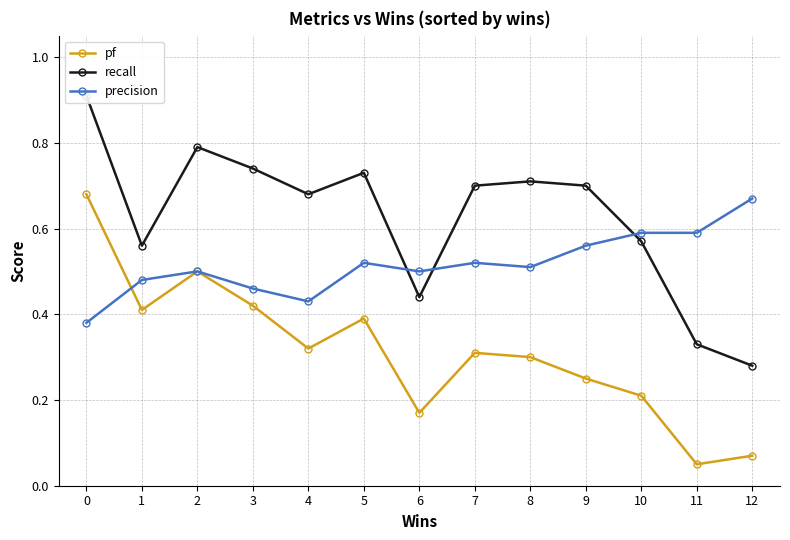

Where do pf and precision first cross each other?

0 and 1